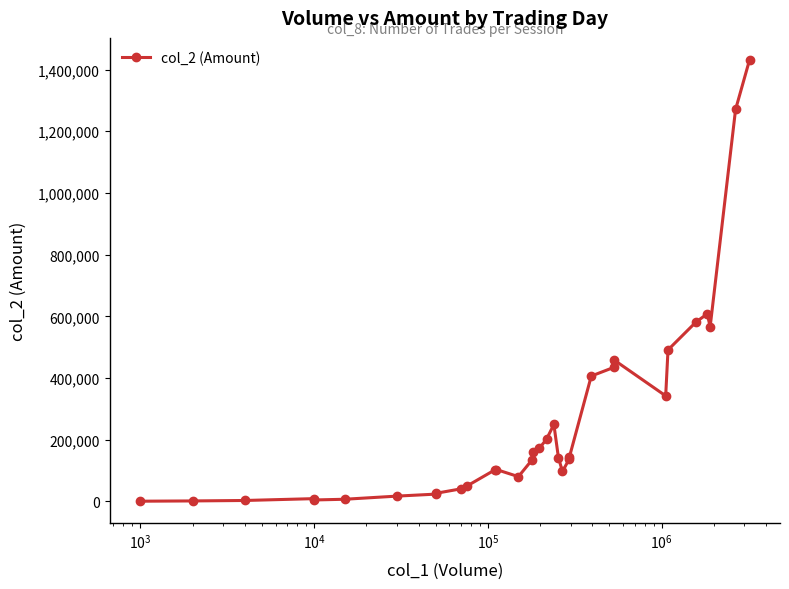

How many interior local peaks (higher than both neighbors) does the data have?

5